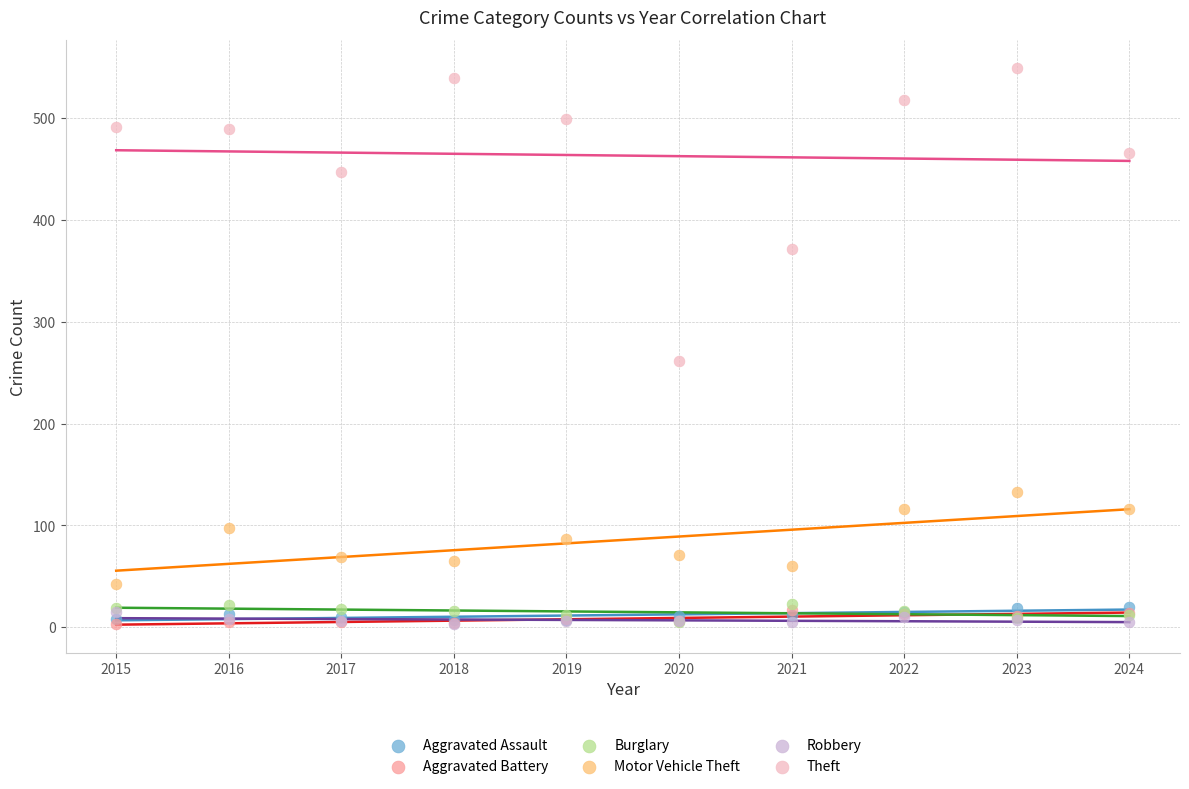

Which series has the widest spread of Y values?

Theft